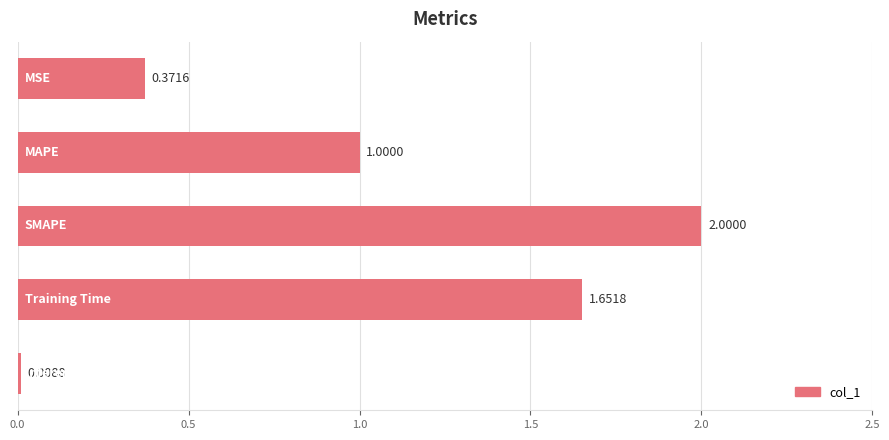

Count the number of categories in the chart.

5